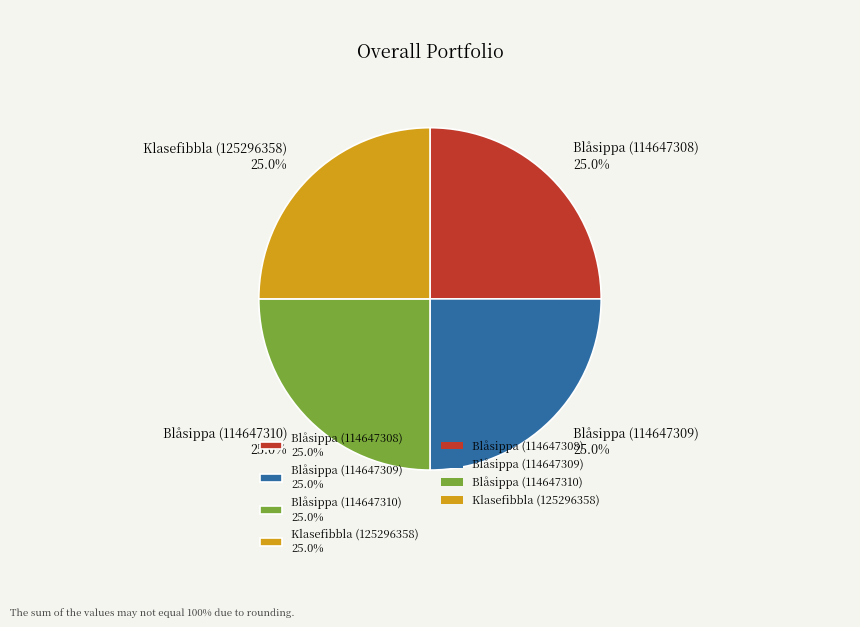

Does Klasefibbla (125296358) 25.0% account for over 50% of the chart?

No